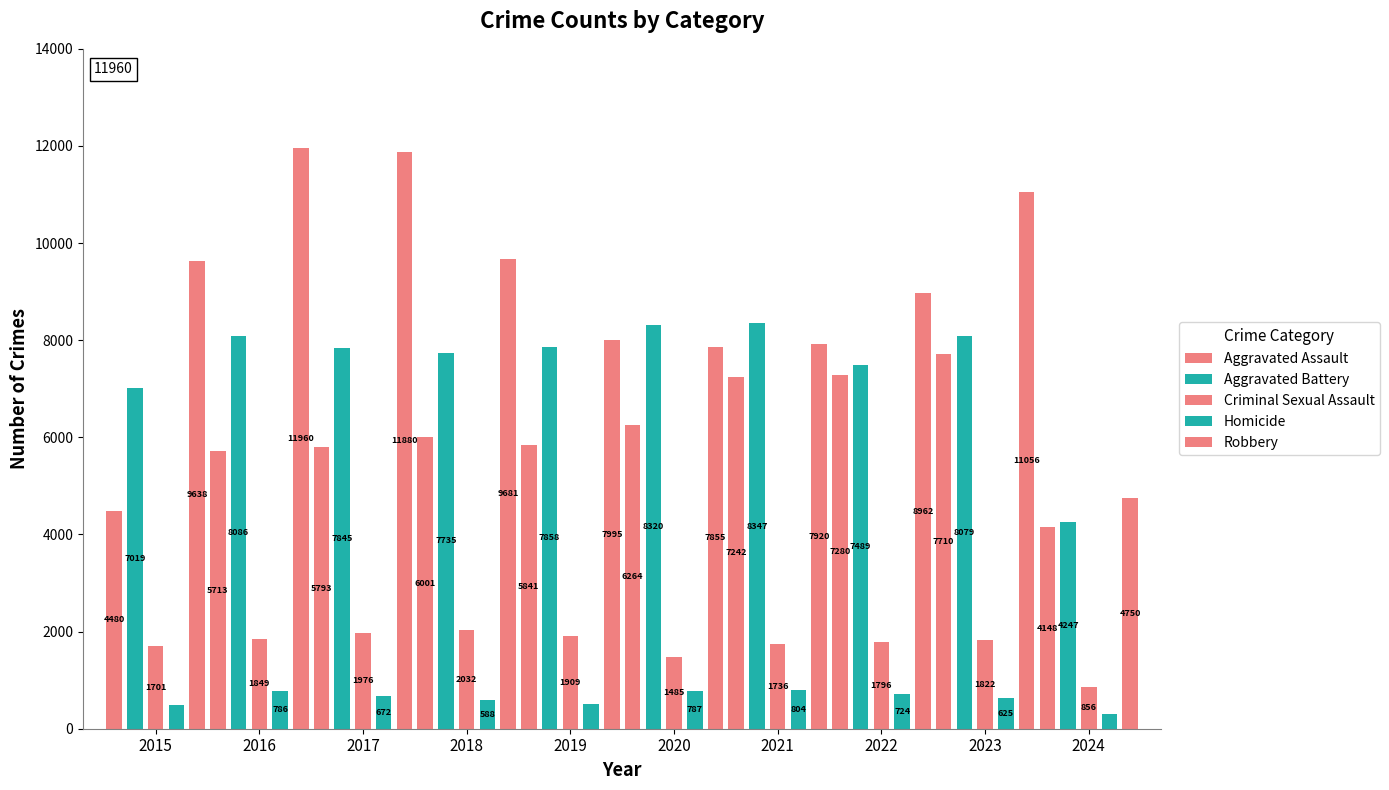

What is the difference between the maximum and minimum values in the Aggravated Battery series?

4100